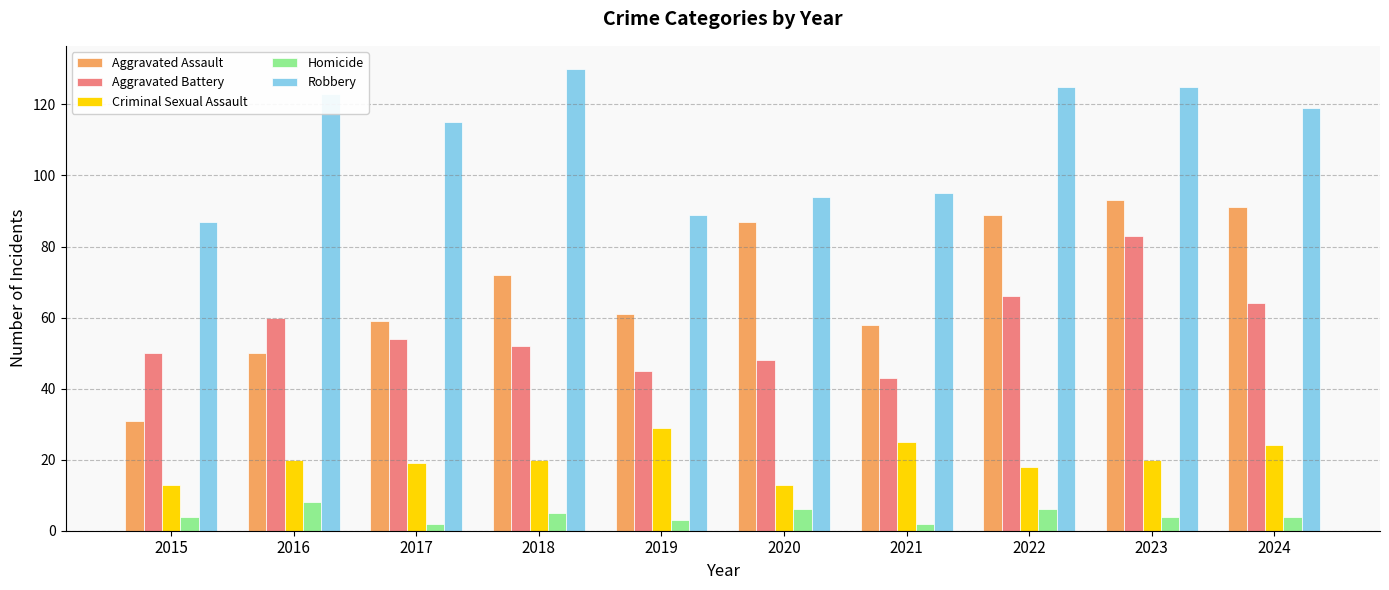

What is the sum of the Aggravated Battery values at 2021 and 2022?

109